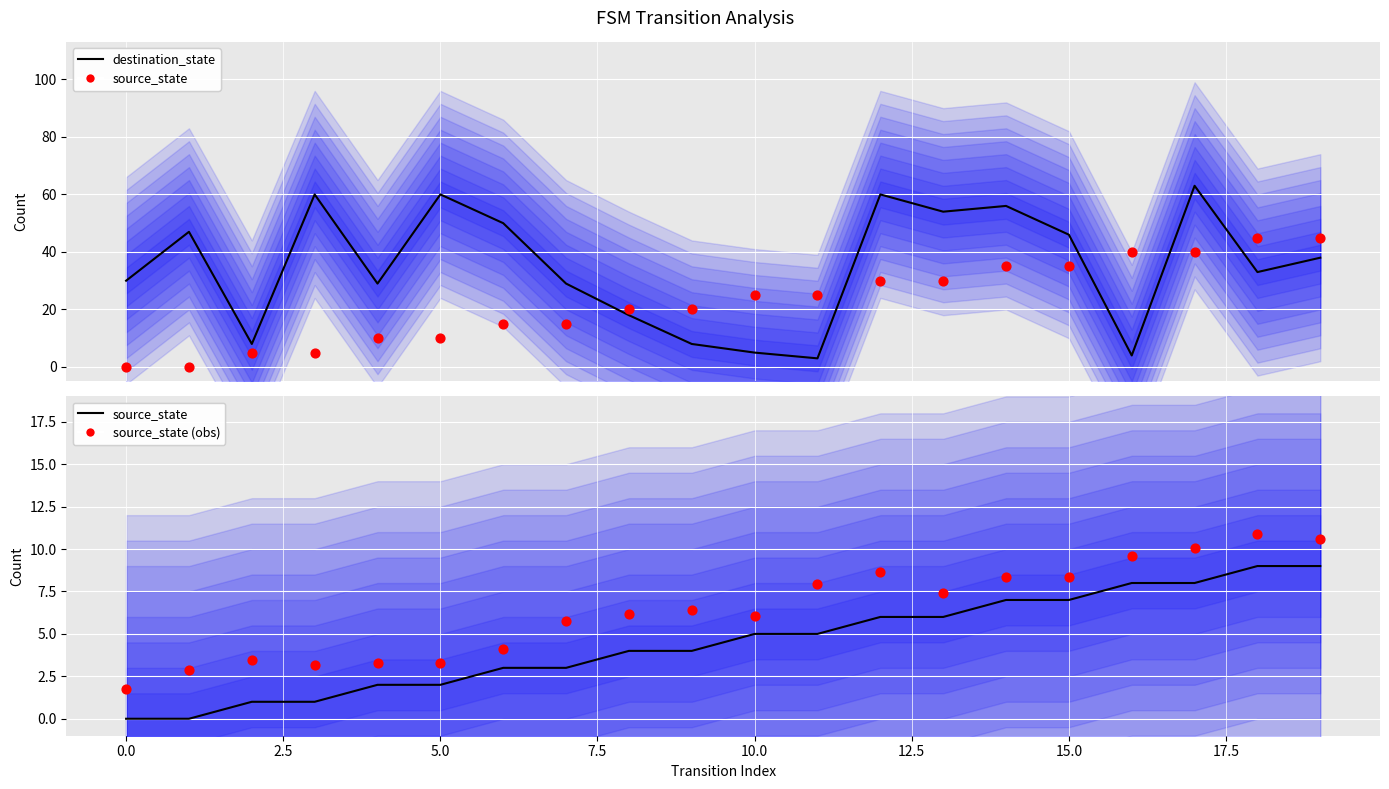

Which series reaches the minimum Y coordinate?

source_state